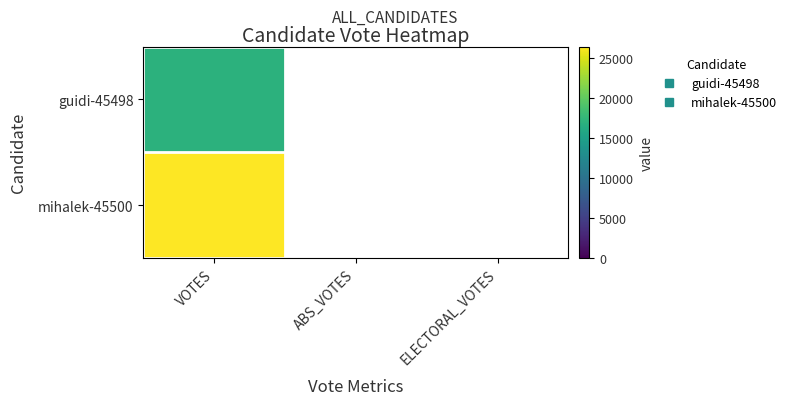

Rank the series by their maximum value, from lowest to highest.

guidi-45498, mihalek-45500